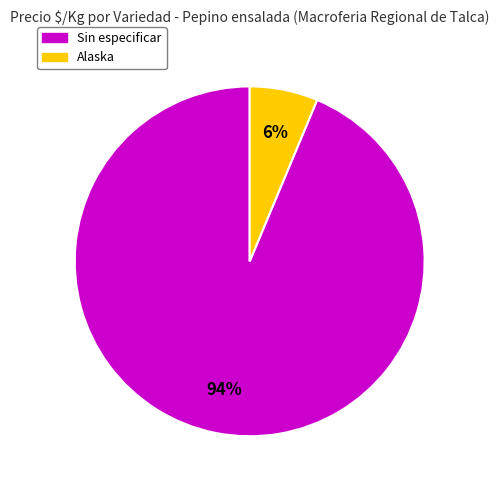

To the nearest percent, what is the average slice percentage?

50%